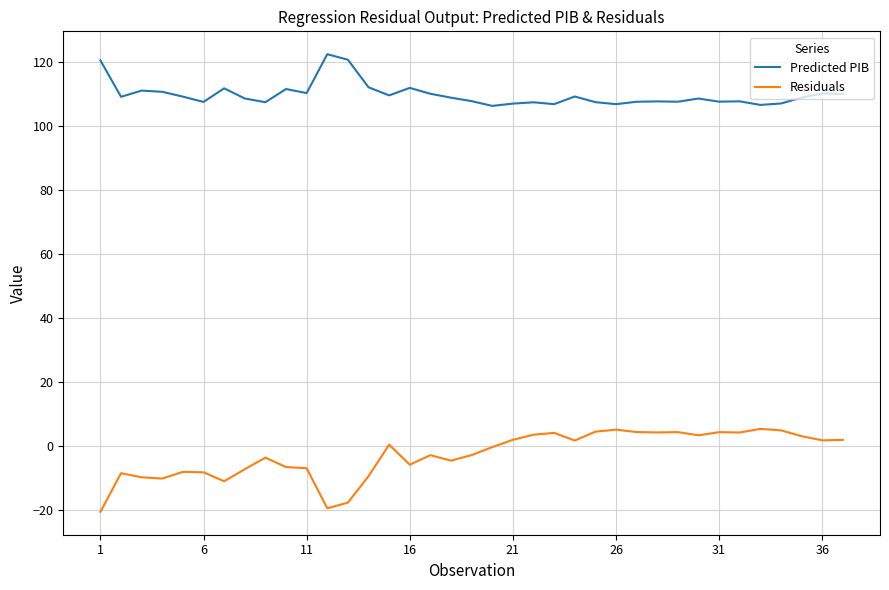

Rank the series by their maximum value, from lowest to highest.

Residuals, Predicted PIB